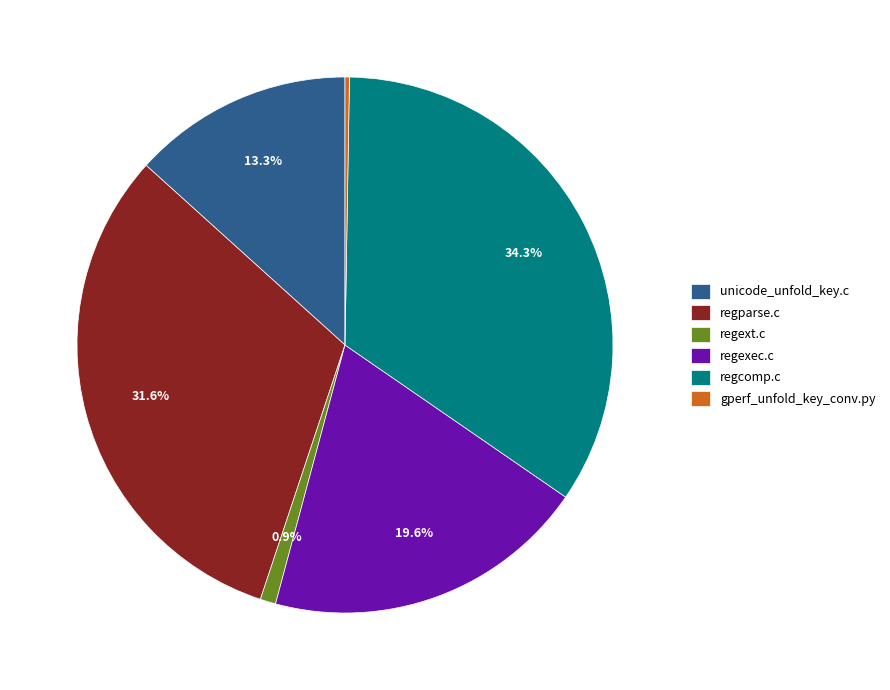

To the nearest percent, what is the difference between the largest and smallest slice percentages?

34%